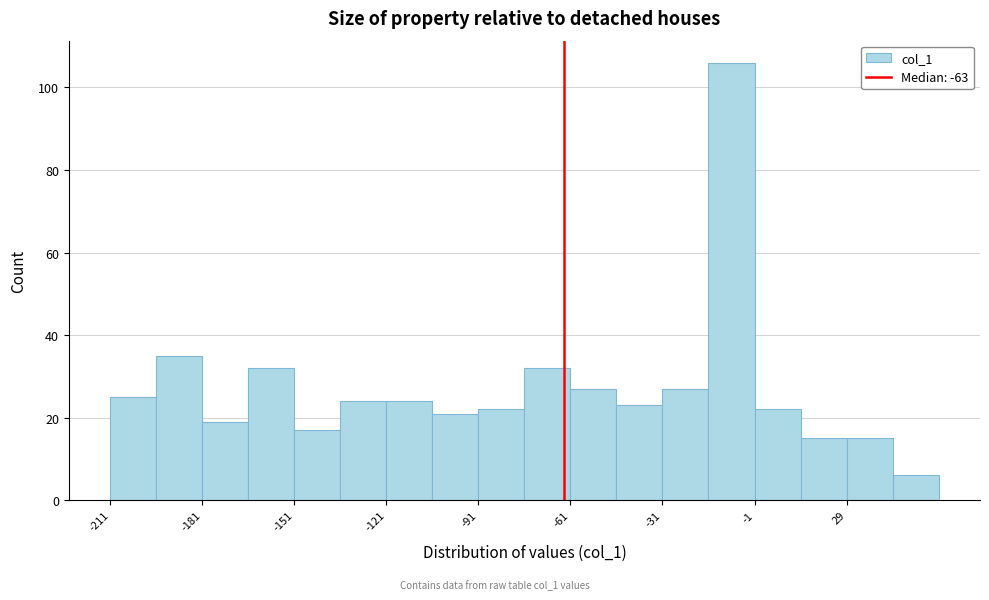

Around what value on the x-axis is the tallest bar? Give the approximate position of its centre, as read against the axis.

-10